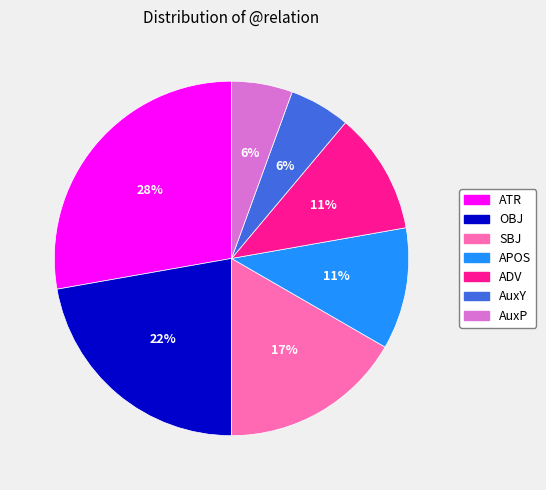

Do ADV and APOS together represent more than half of the pie?

No